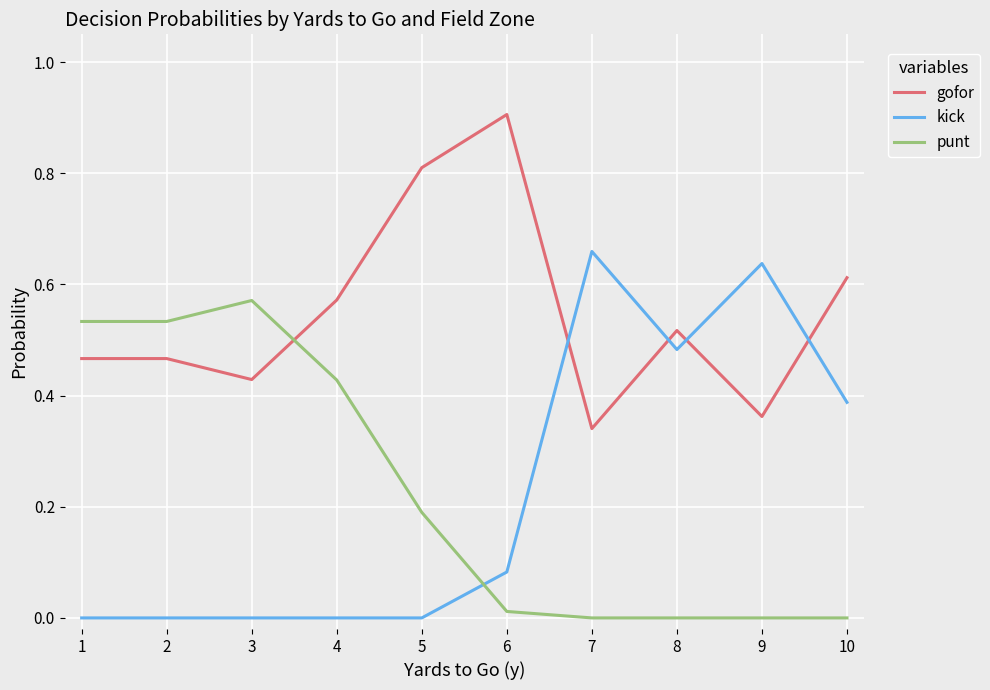

What are all the series names shown in the legend?

gofor, kick, punt